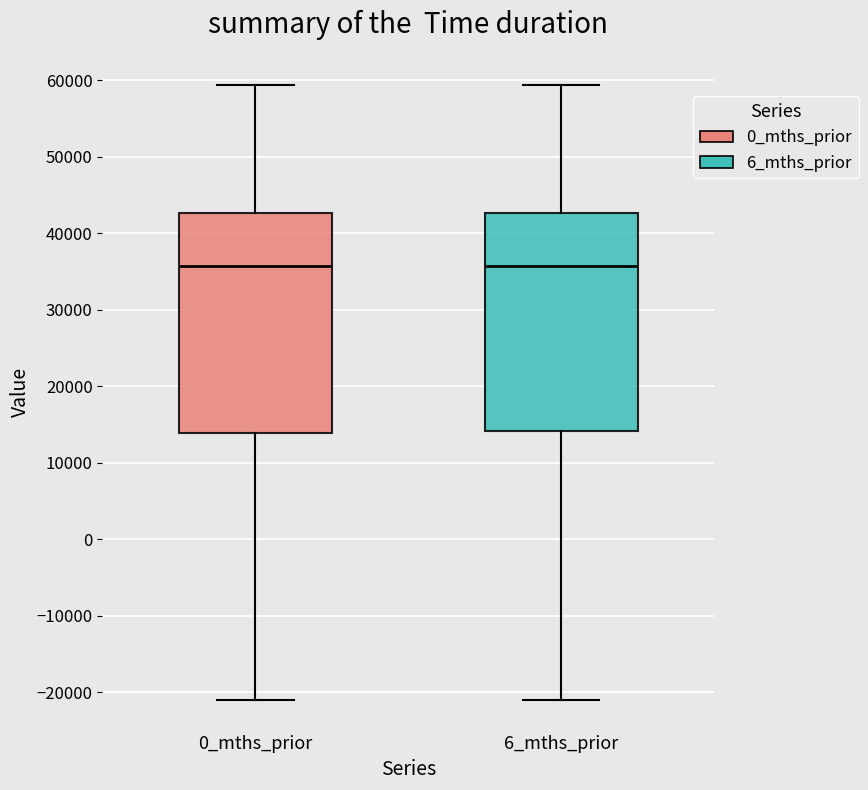

Reading left to right, read every box against the y-axis: the position of its median line, the range the box covers, and the ends of its whiskers. The values are not printed on the chart, so give them approximately, as read against the axis.

0_mths_prior: median 36000, box 14000 to 43000, whiskers -21000 to 59000
6_mths_prior: median 36000, box 14000 to 43000, whiskers -21000 to 59000